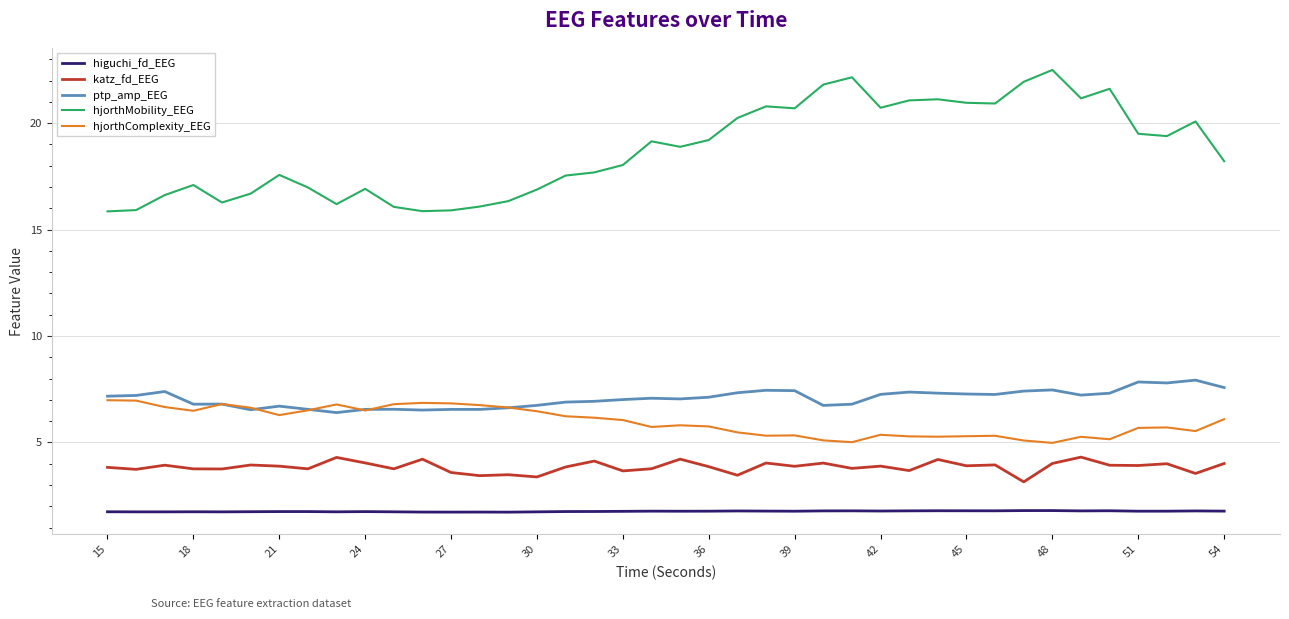

Which series has the largest total across all categories?

hjorthMobility_EEG